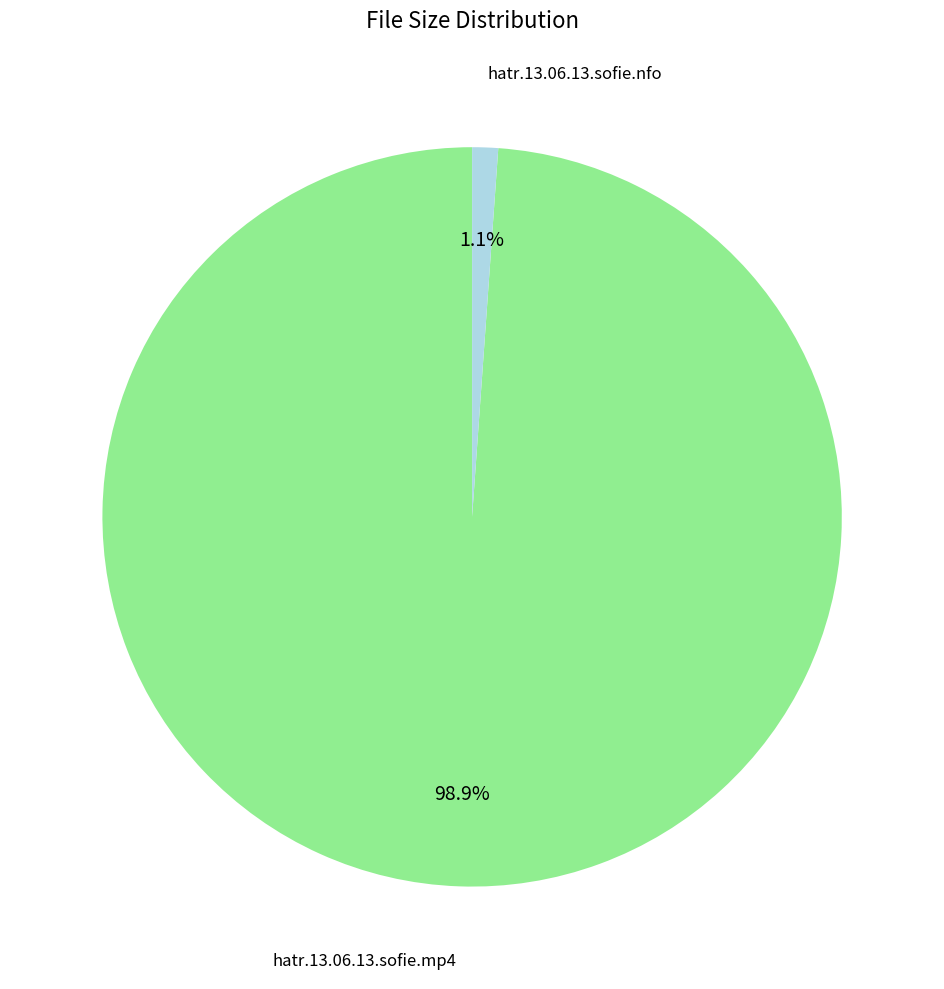

Is there a majority slice in this chart?

Yes